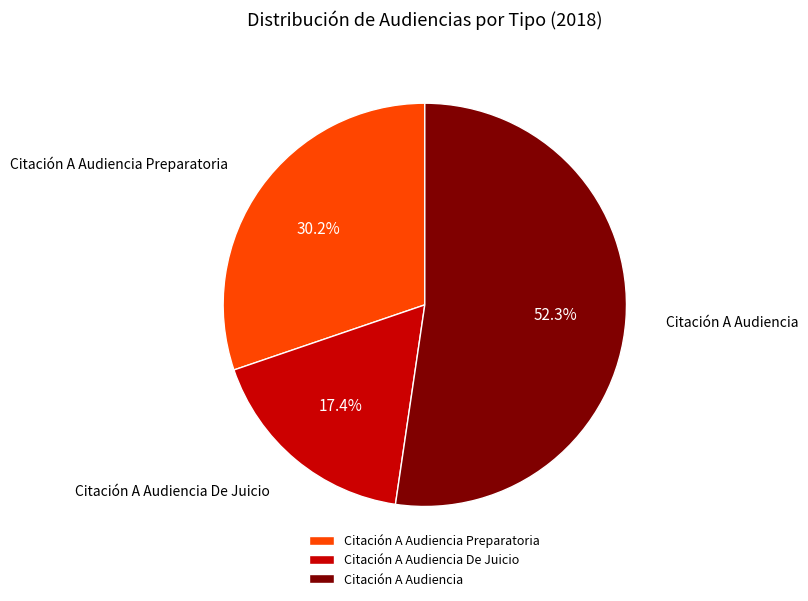

To the nearest percent, what is the average slice percentage?

33%